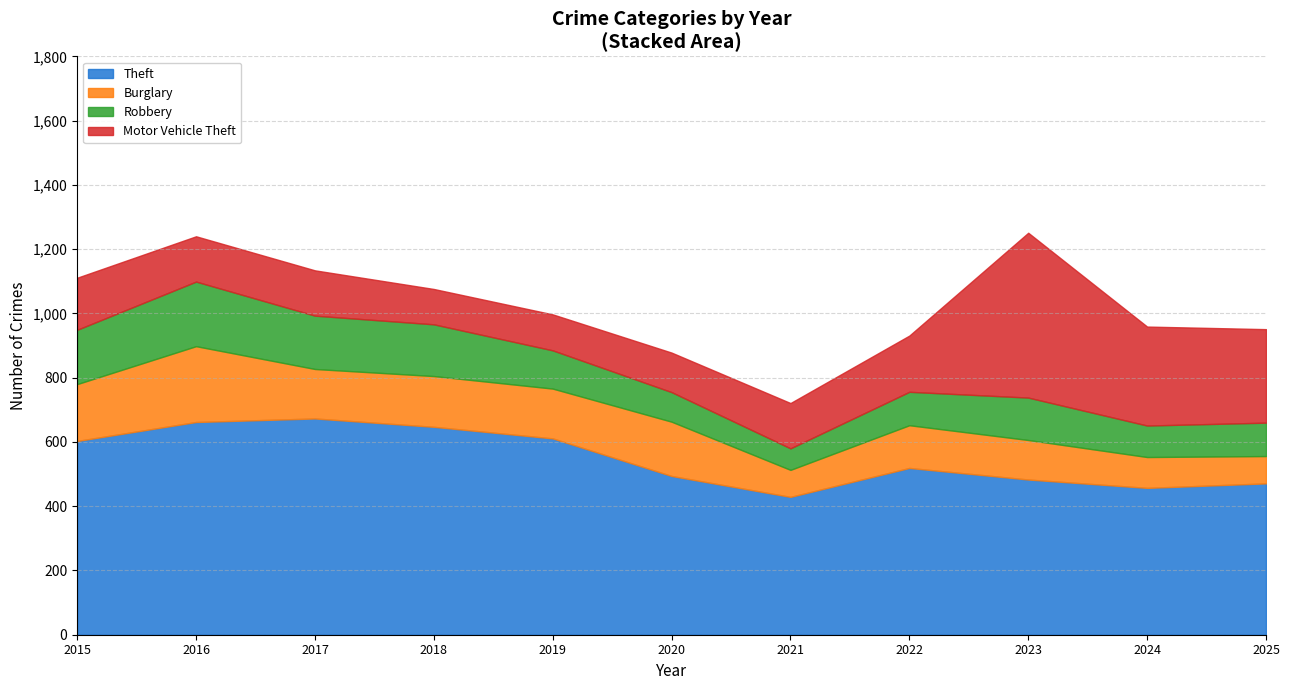

Rank the series at 2023 from highest to lowest value.

Motor Vehicle Theft, Theft, Robbery, Burglary